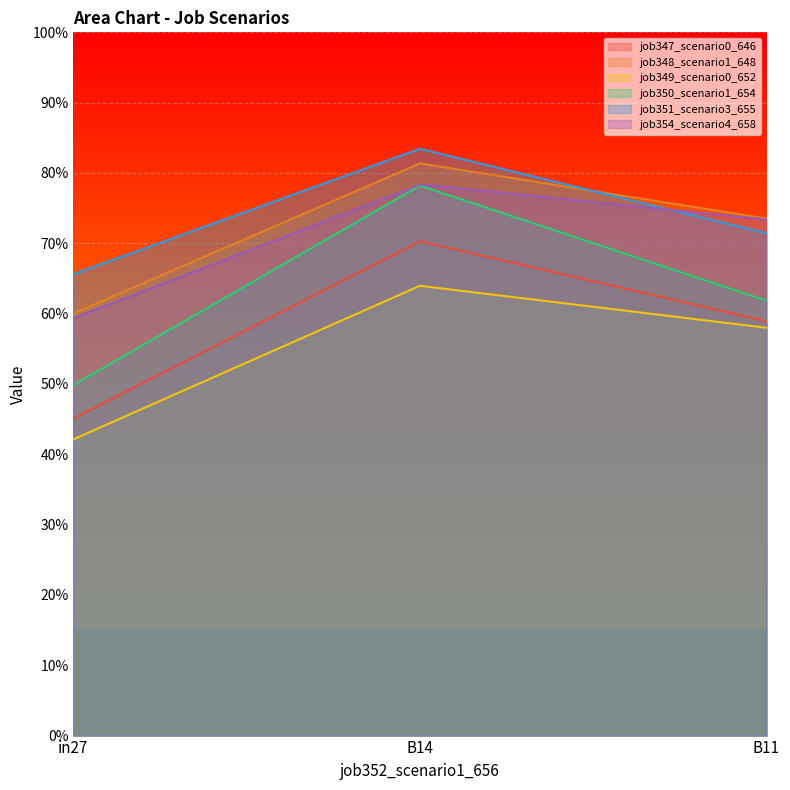

How many lines are shown in the chart?

6